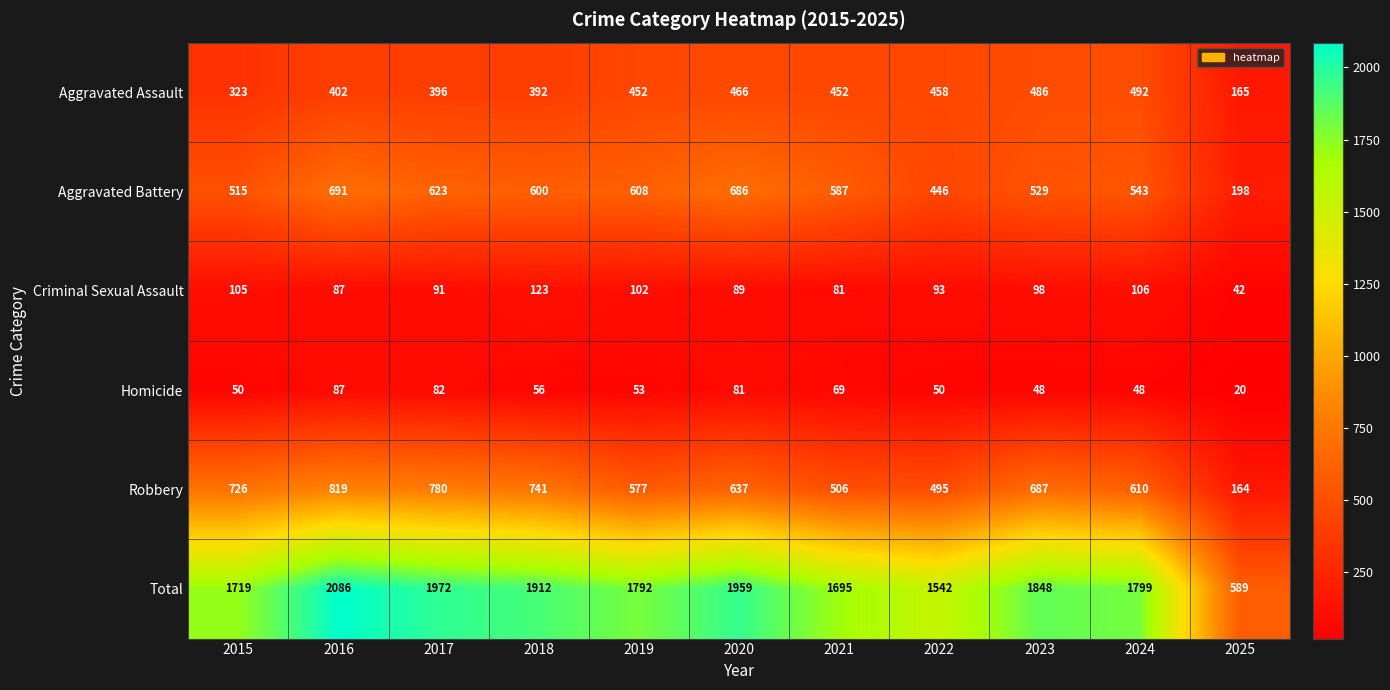

What is the greatest value displayed?

2086